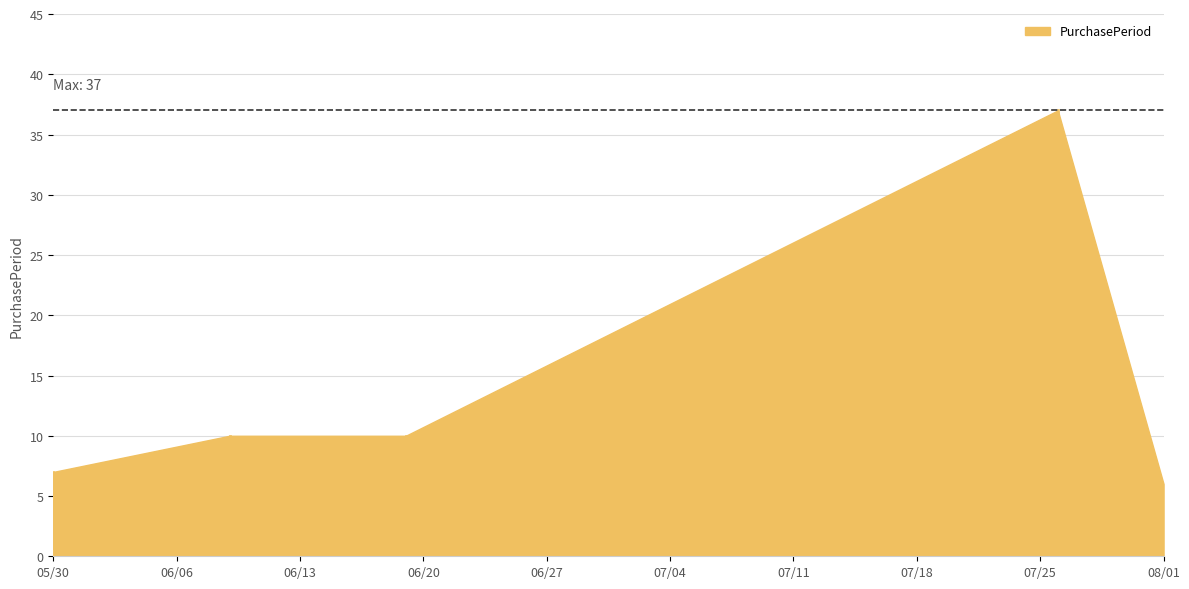

The value at 2017-05-30 is 12. True or false?

False